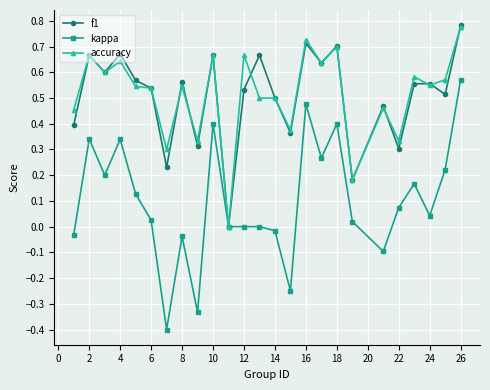

True or false: kappa has more than 0 interior local peaks.

True